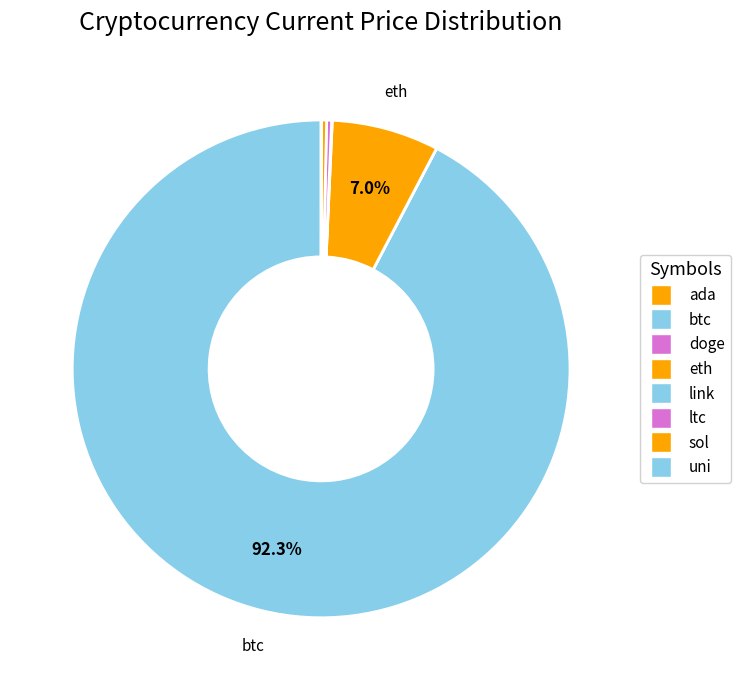

Is the sum of sol and link greater than half?

No